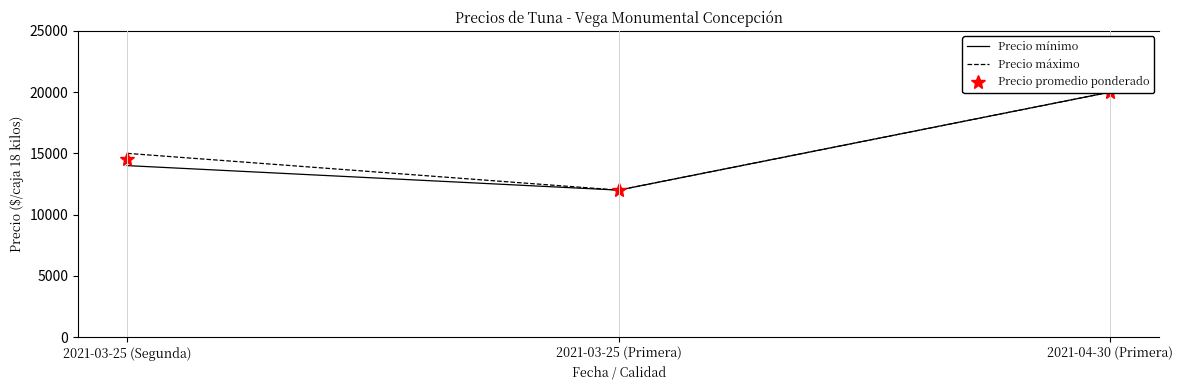

How many series are shown in this chart?

3